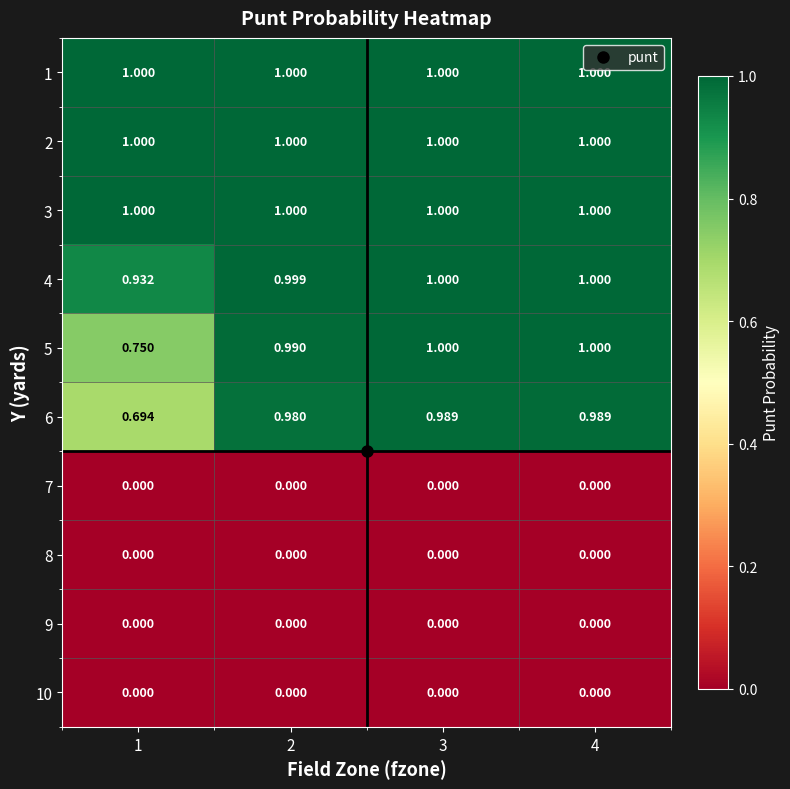

Is the value of 5 at 4 greater than the value of 8 at 2?

Yes